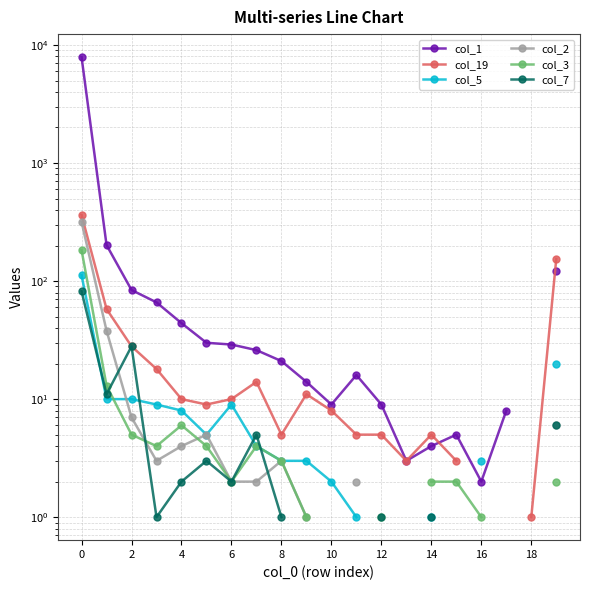

How many lines are shown in the chart?

6